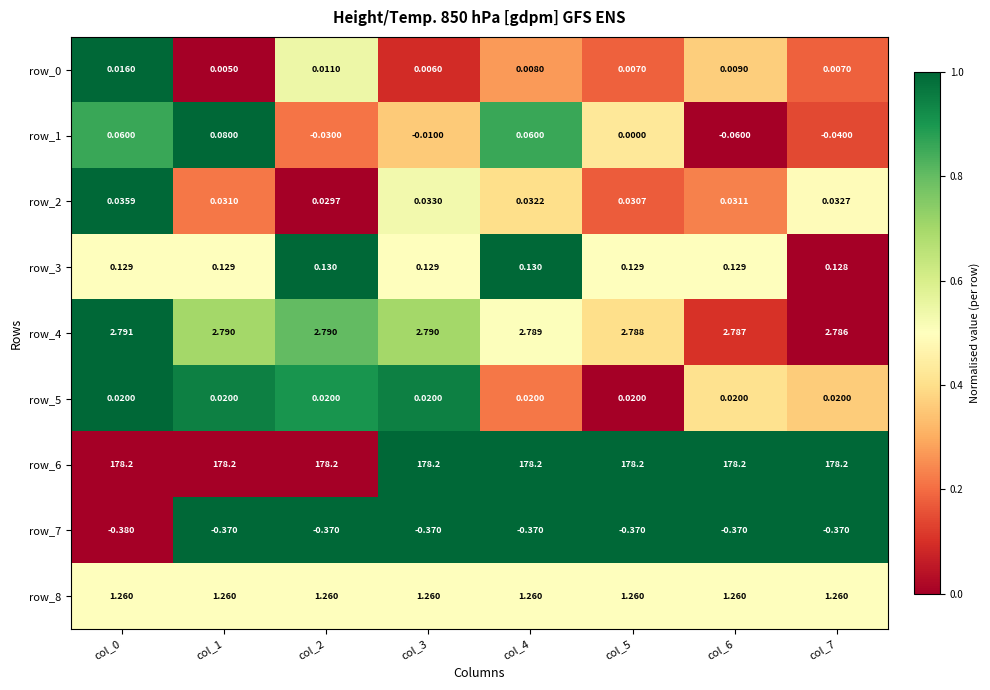

Is it true that row_8 equals 0.1 at col_3?

False